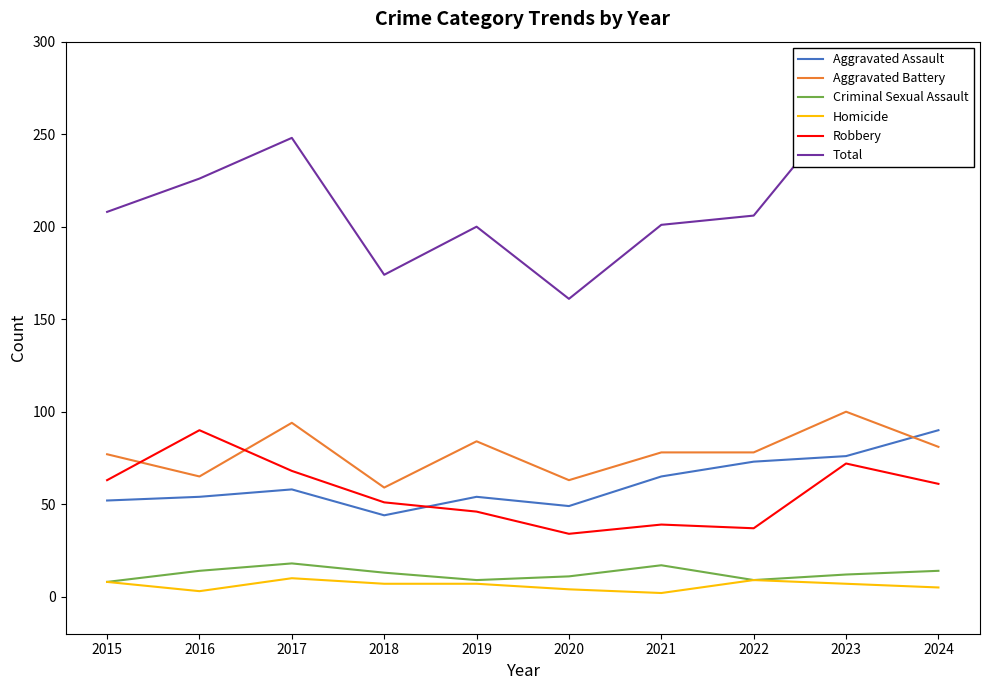

What is the value of the Homicide point at the 2nd from the left?

3